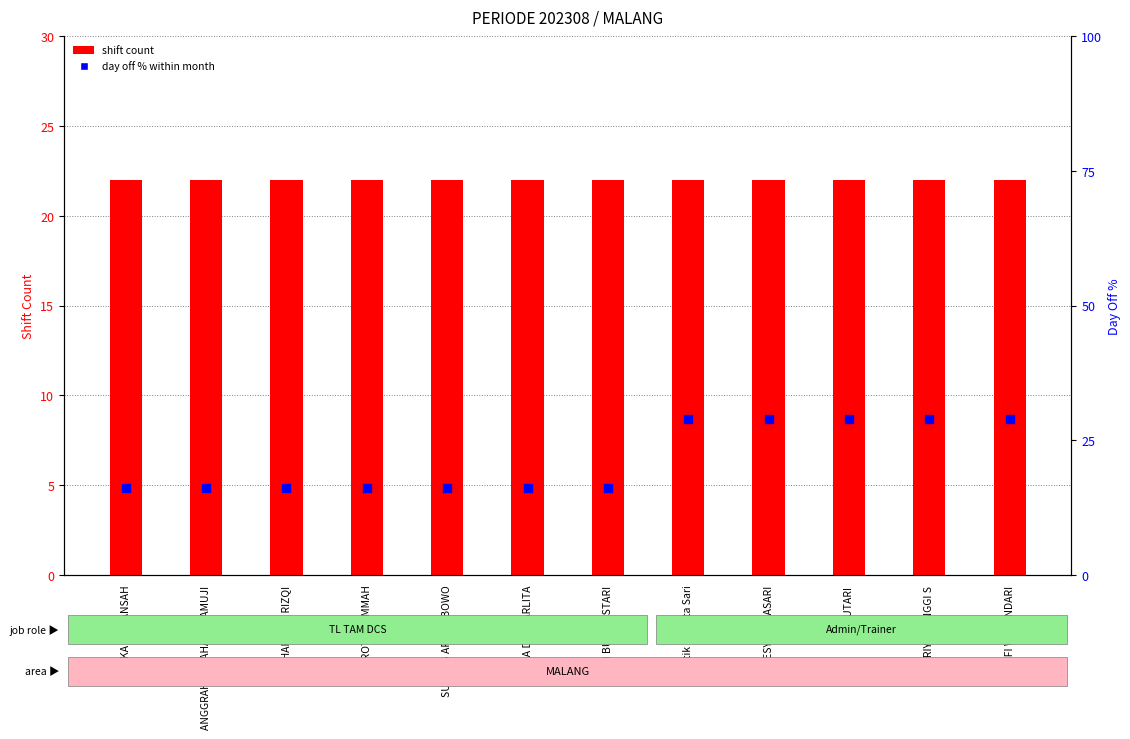

Which series has the largest total across all categories?

shift count